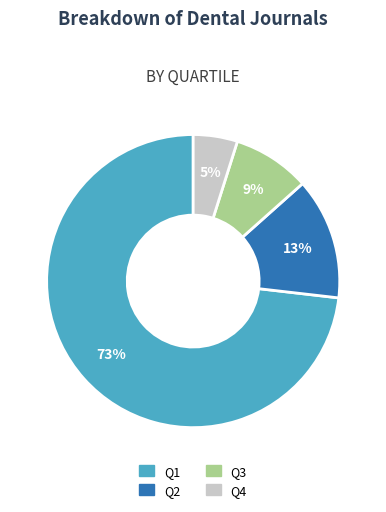

How many segments does this pie chart have?

4